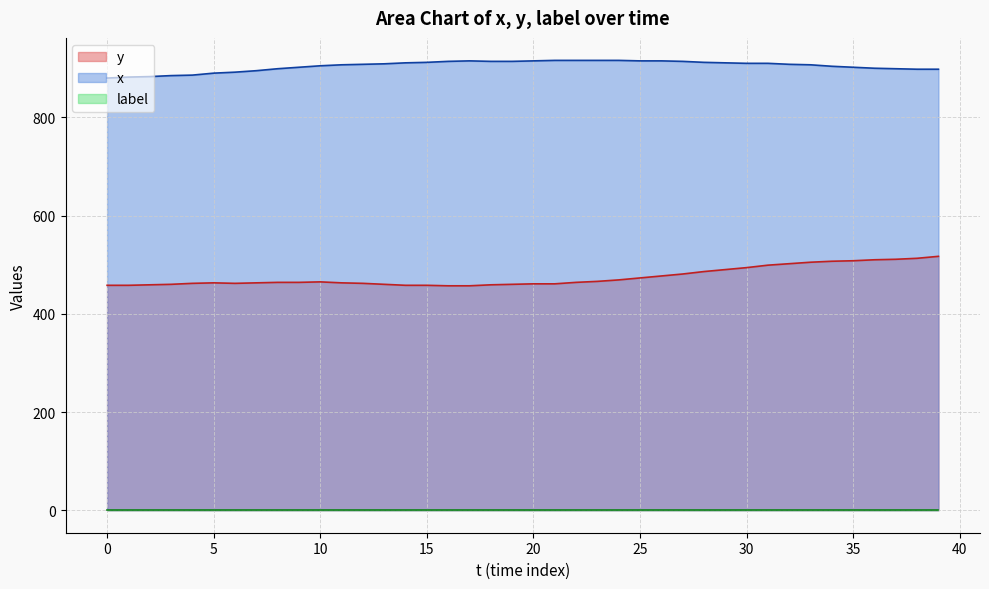

Which series has the largest total across all categories?

x